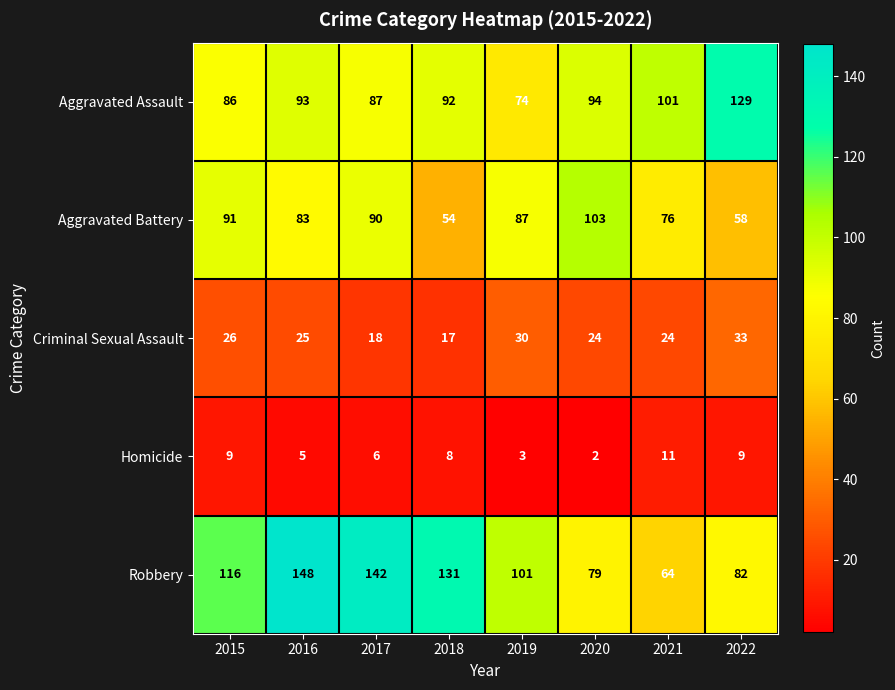

At how many categories does at least one series exceed 115?

5